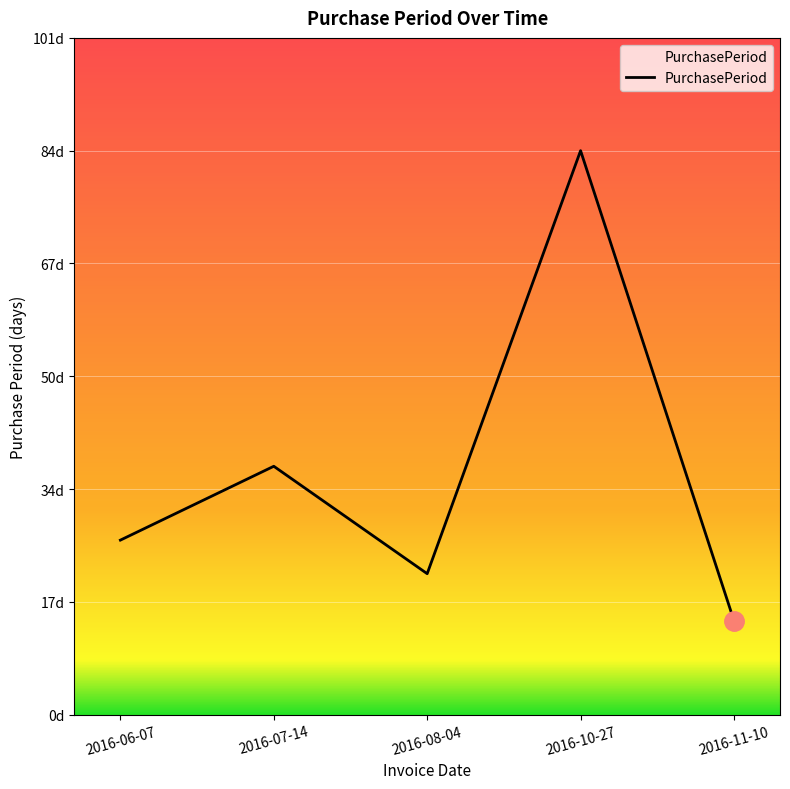

Is this an area chart (filled region under the line)?

Yes